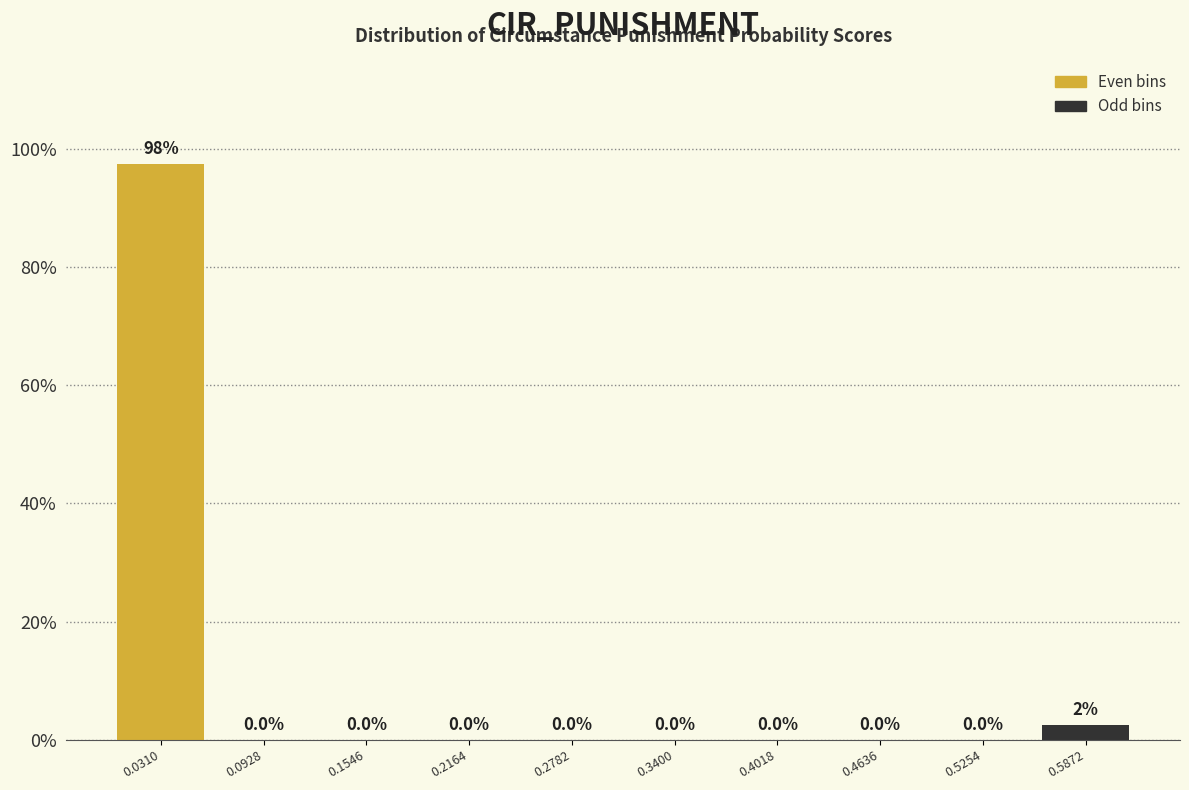

Over which range of the x-axis is the bar tallest?

0.00 to 0.06